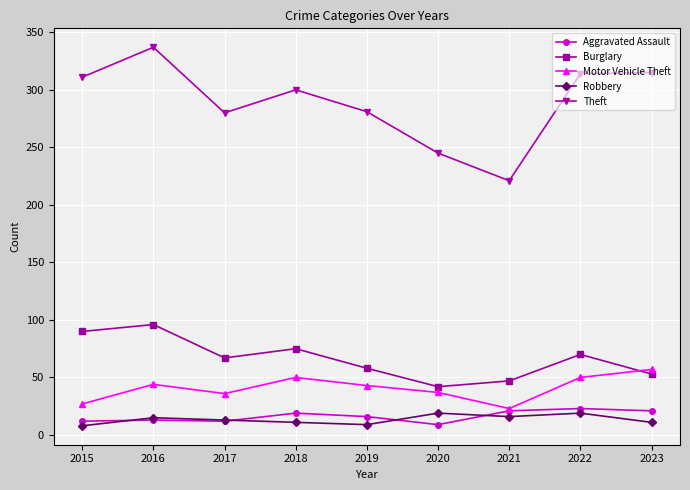

What is the greatest value displayed?

337